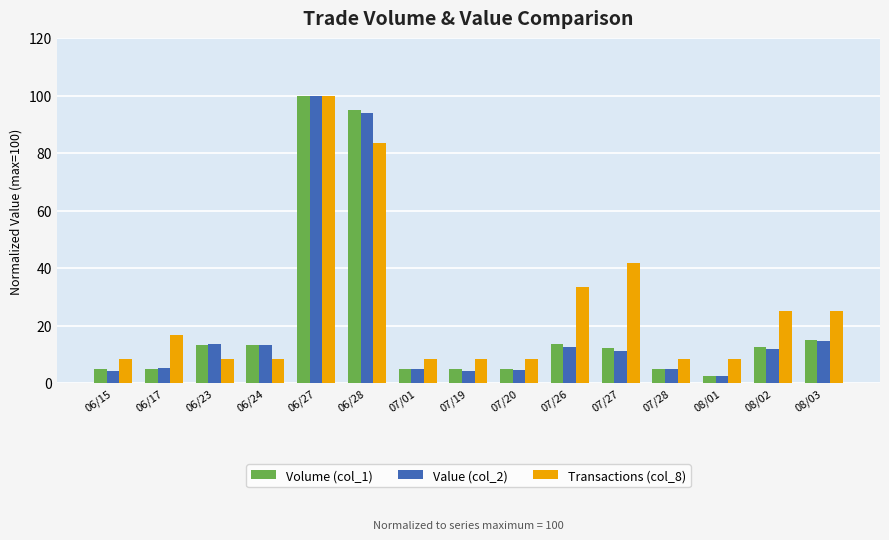

Which series has the widest spread of values?

Value (col_2)